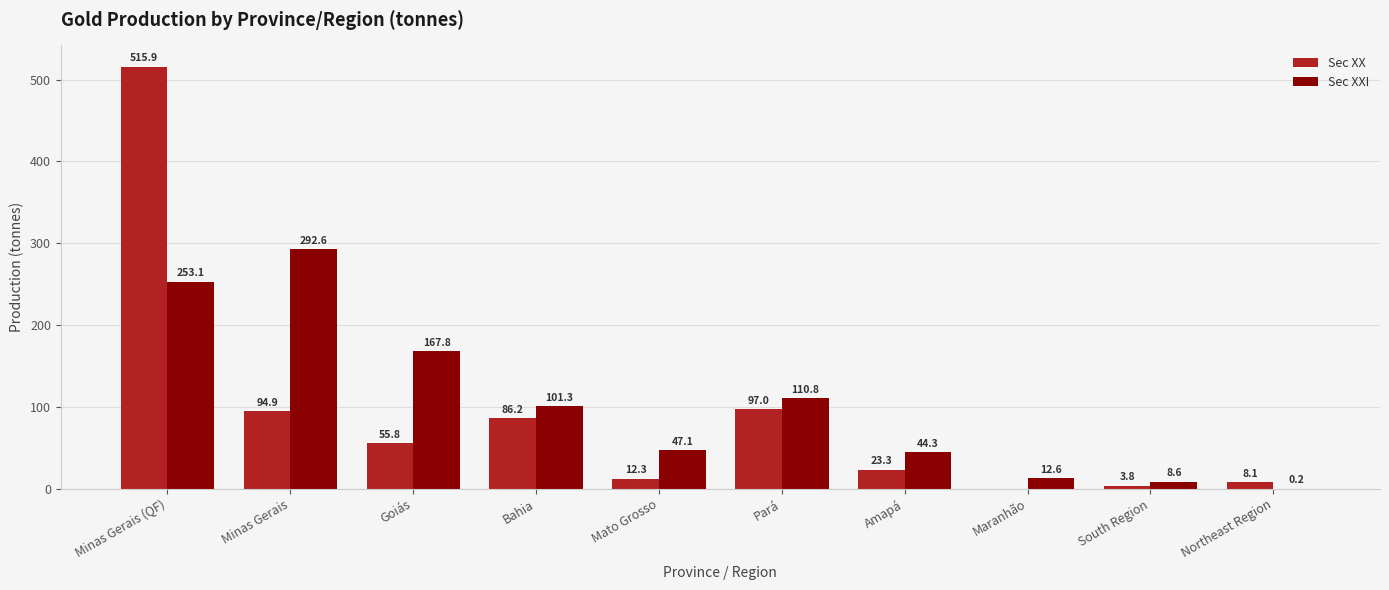

At which category is the sum across all series the highest?

Minas Gerais (QF)